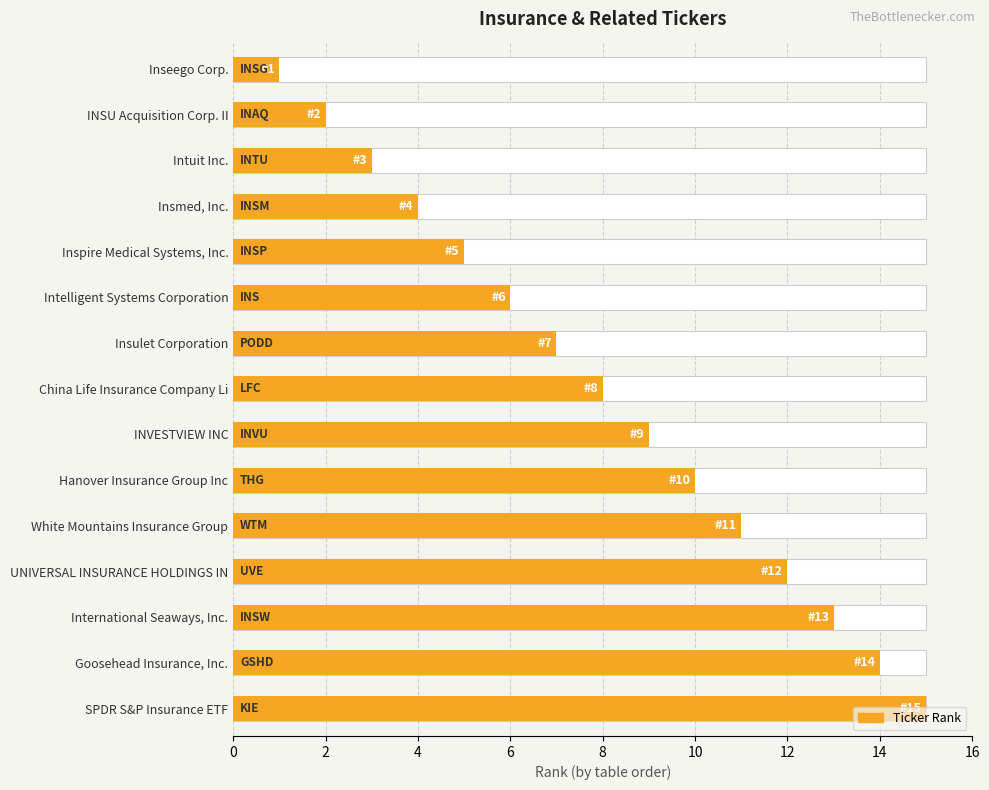

What is the label of the 10th bar from the right?

Intelligent Systems Corporation